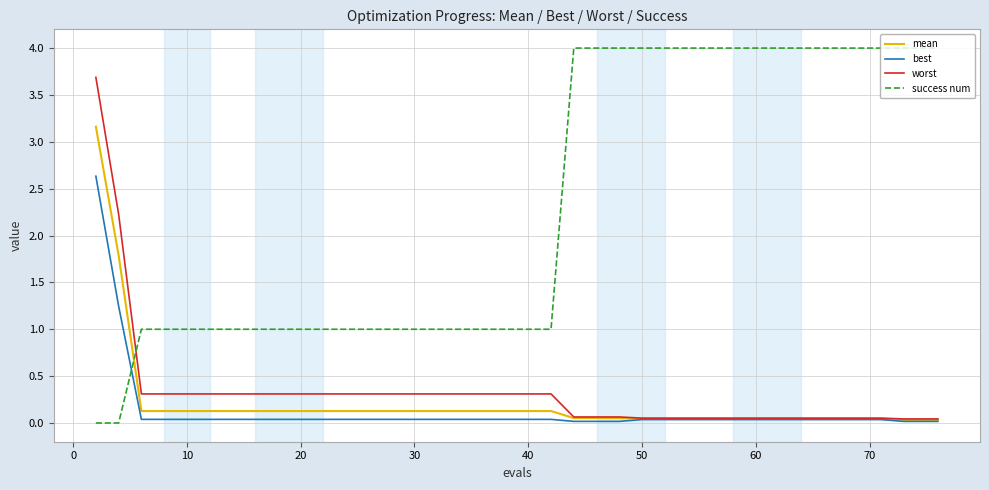

What is the maximum value shown in the chart?

4.0